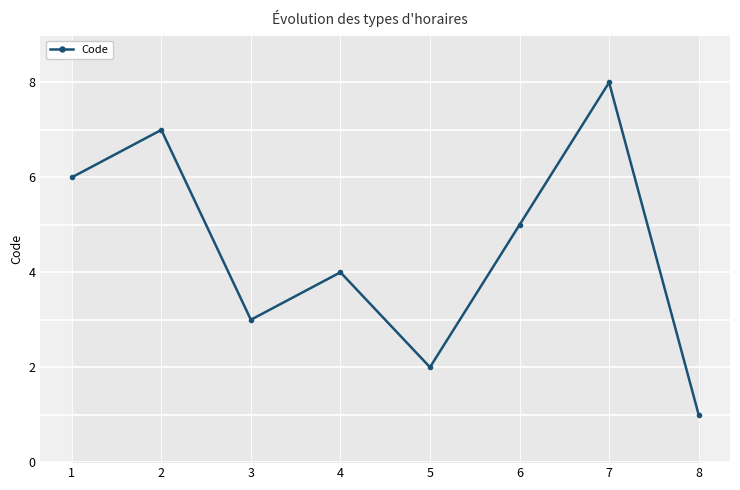

Reading left to right, what are all the values shown in this chart?

6	7	3	4	2	5	8	1